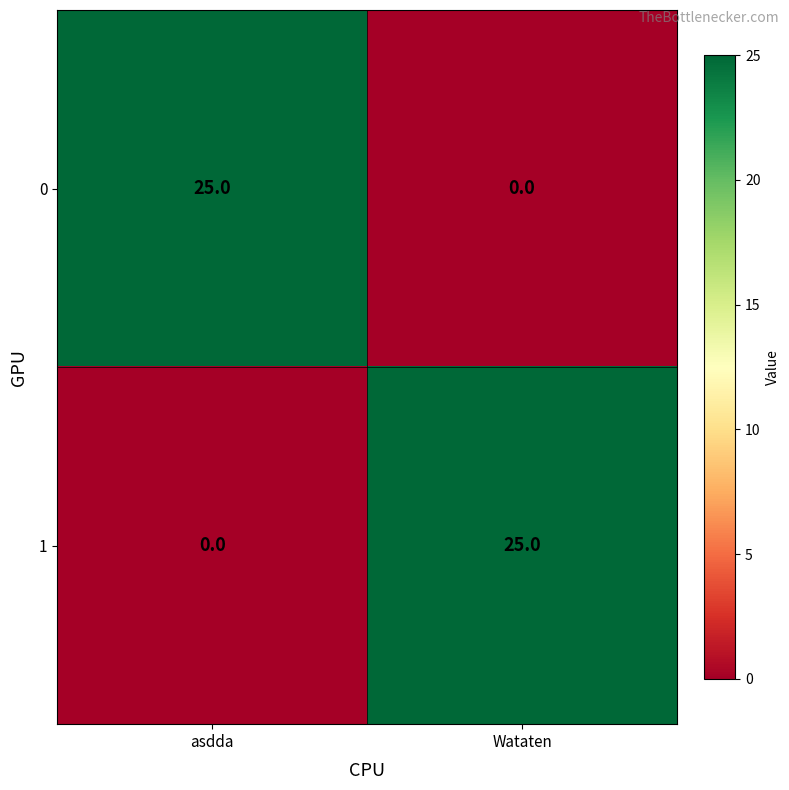

Is it true that 1 equals 33 at Wataten?

False